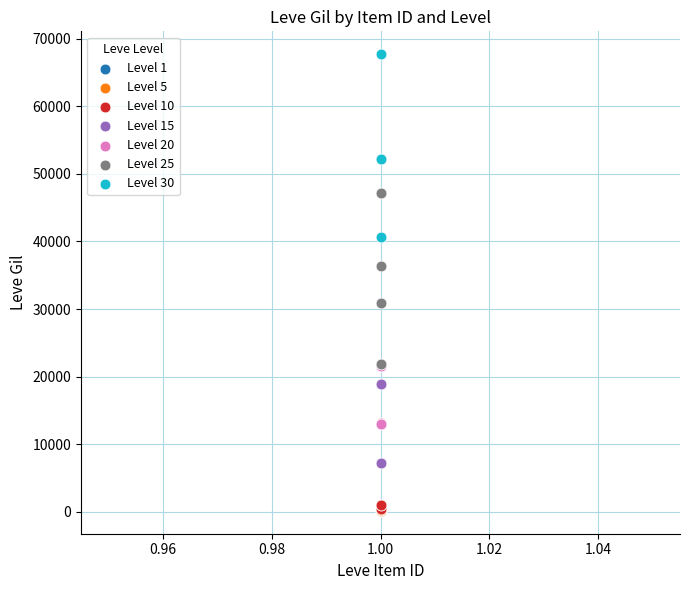

Which series contains the highest Y value?

Level 30